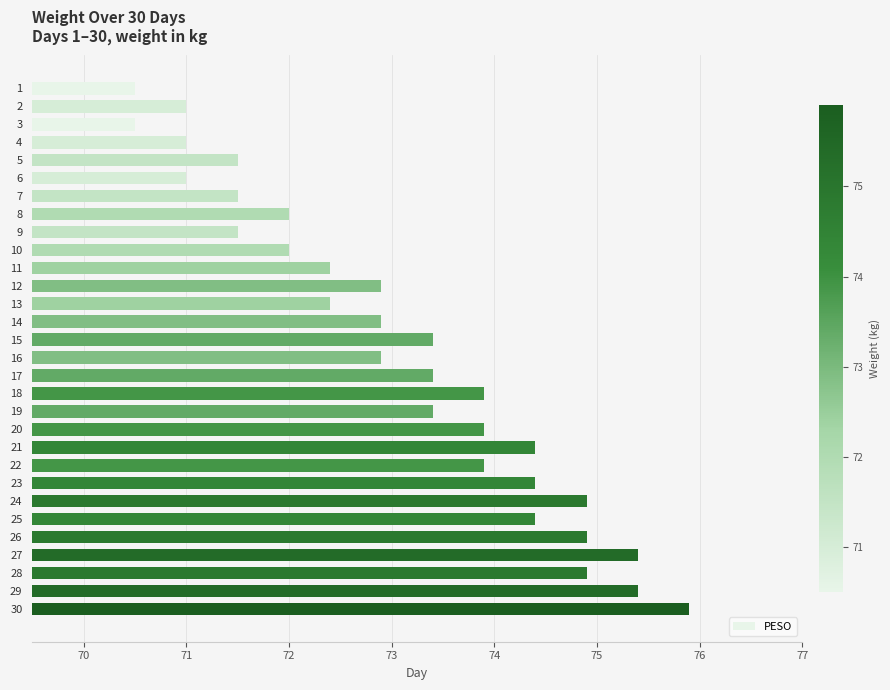

What is the maximum value shown in the chart?

75.9